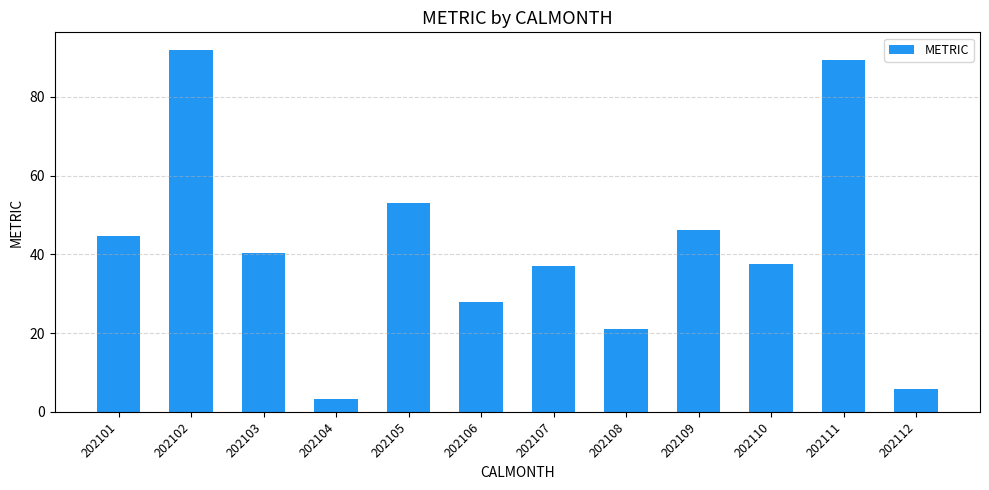

Where is the data nearest to the value 47?

202109